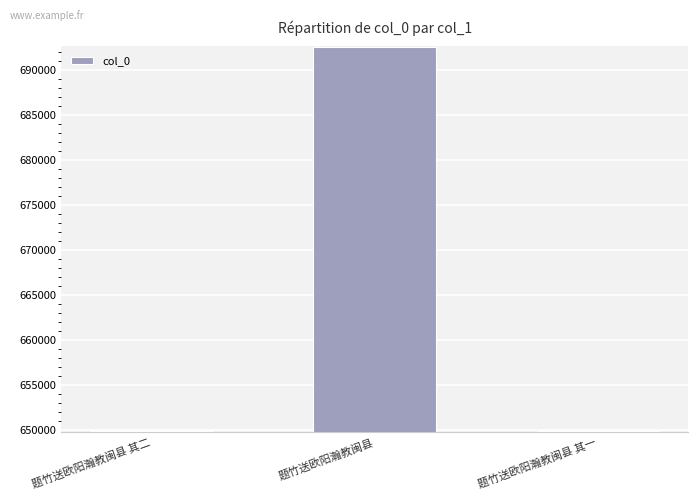

Read the value at 题竹送欧阳瀚教闽县 其一.

649909